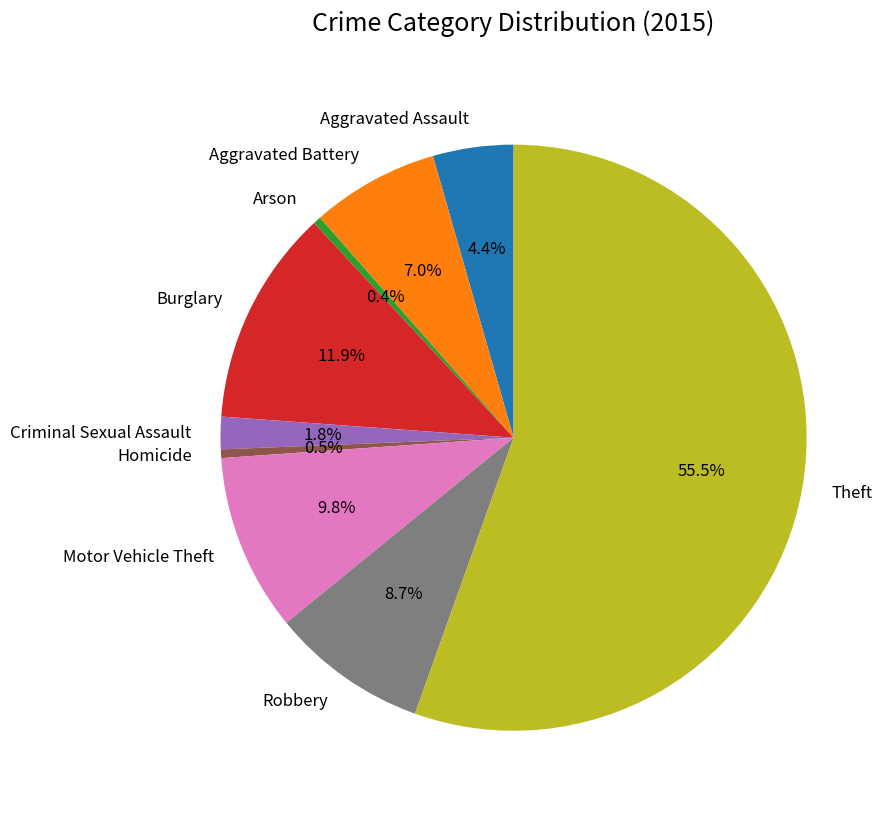

Approximately how many times larger is the value at Robbery compared to Motor Vehicle Theft?

0.9